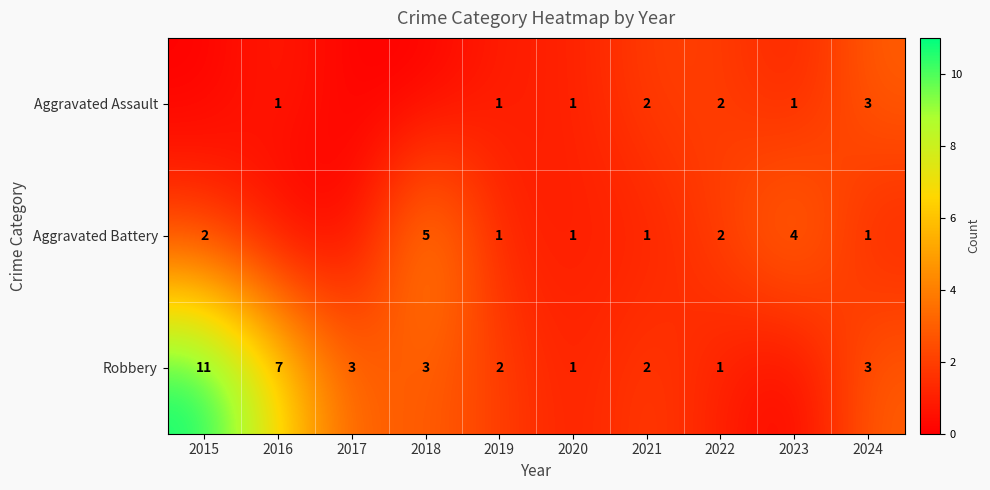

What is the total value across all series at 2022?

5